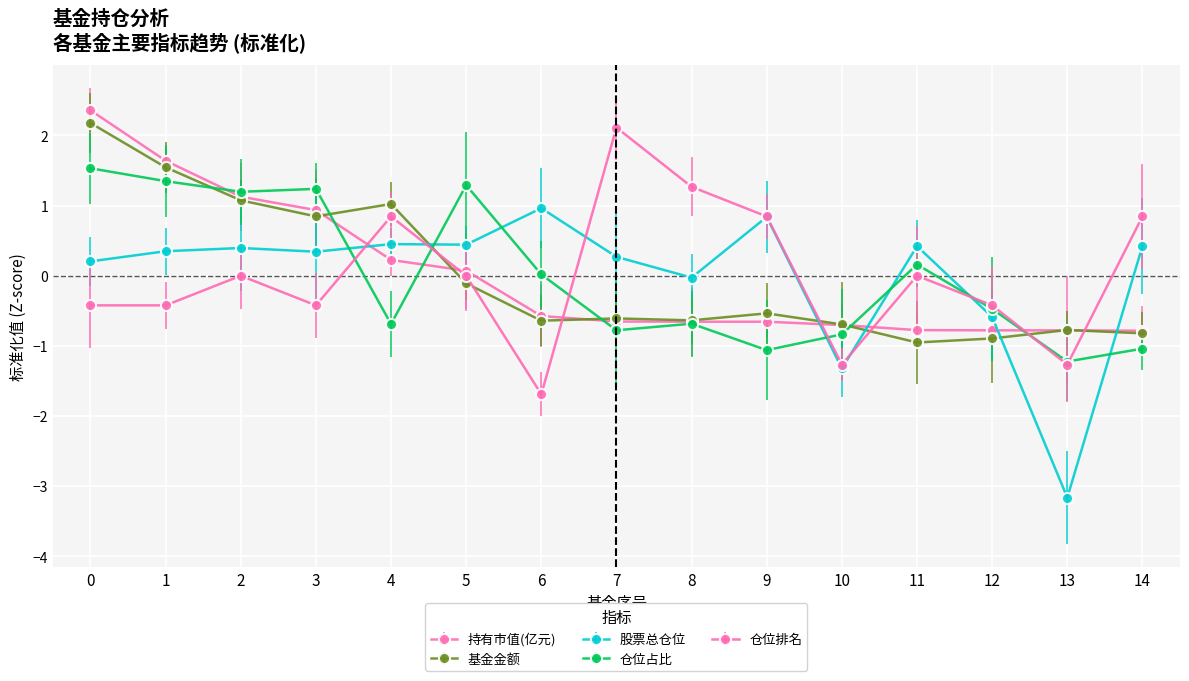

What is the approximate value of 仓位占比 at 7?

-0.8